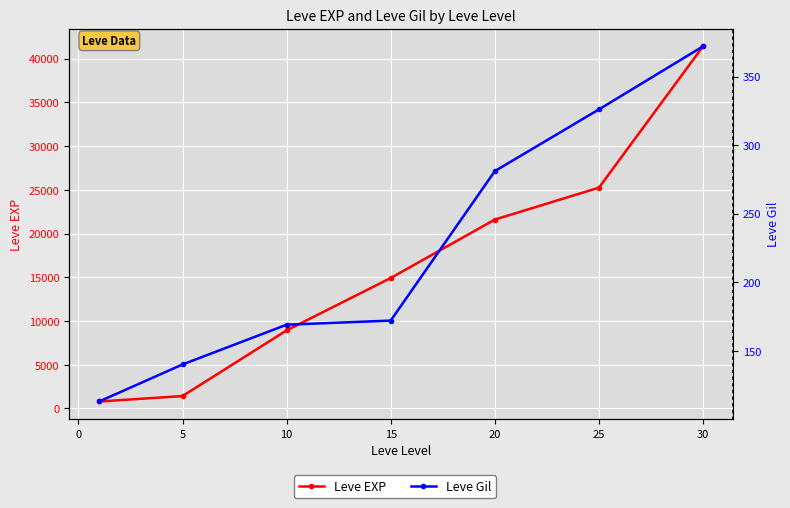

Which series changed the most between −5 and 20?

Leve EXP